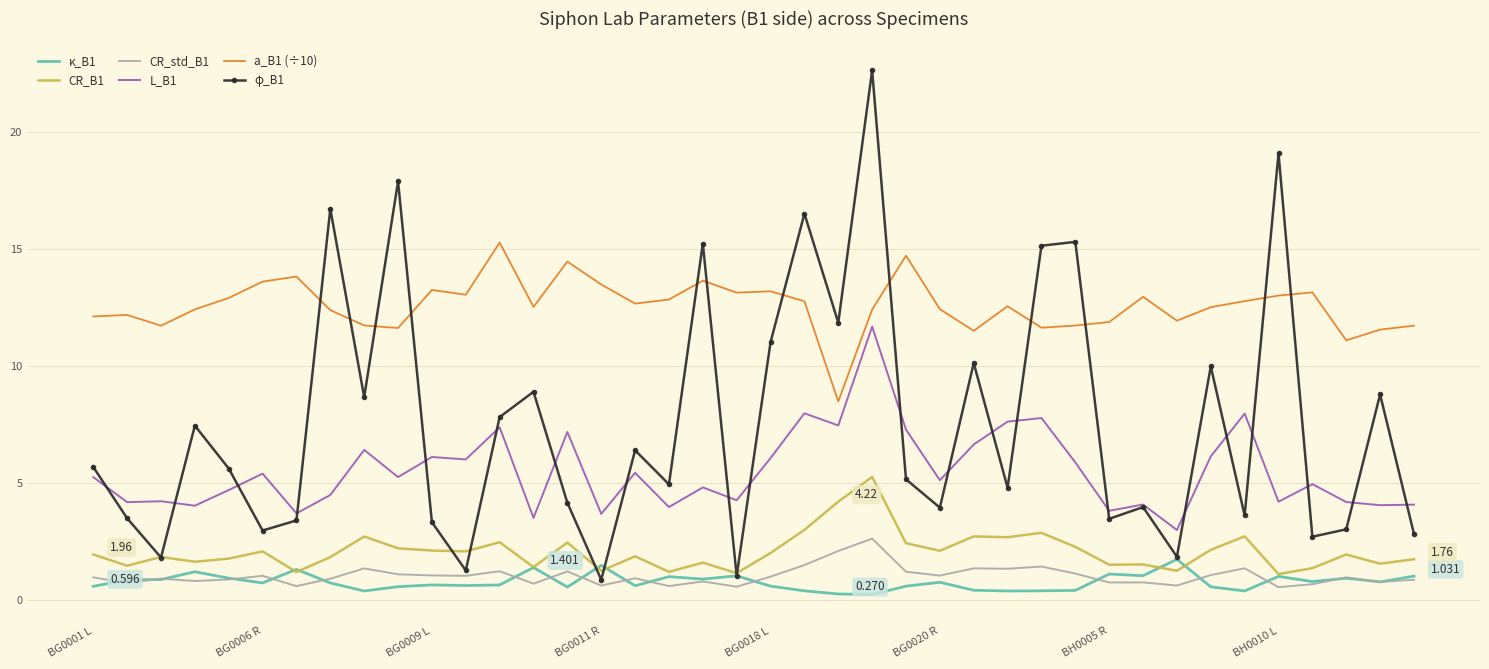

True or false: CR_std_B1 and a_B1 (÷10) intersect in this chart.

False